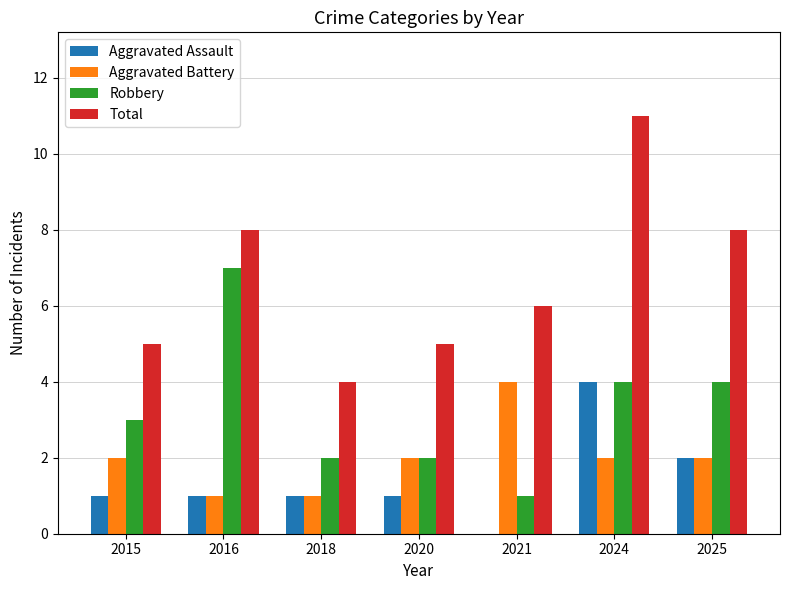

What is the approximate value of Total at 2016?

8